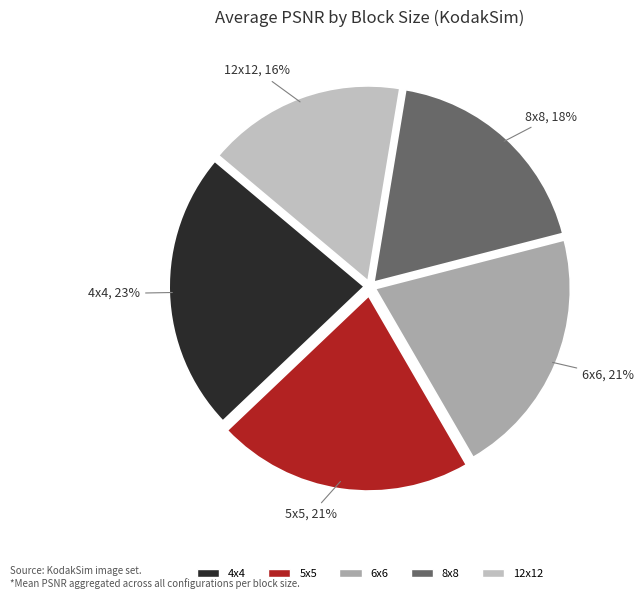

How many segments does this pie chart have?

5